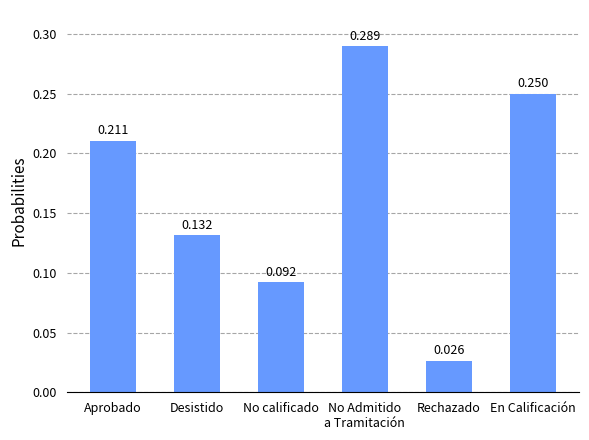

Does the chart contain stacked bars?

No